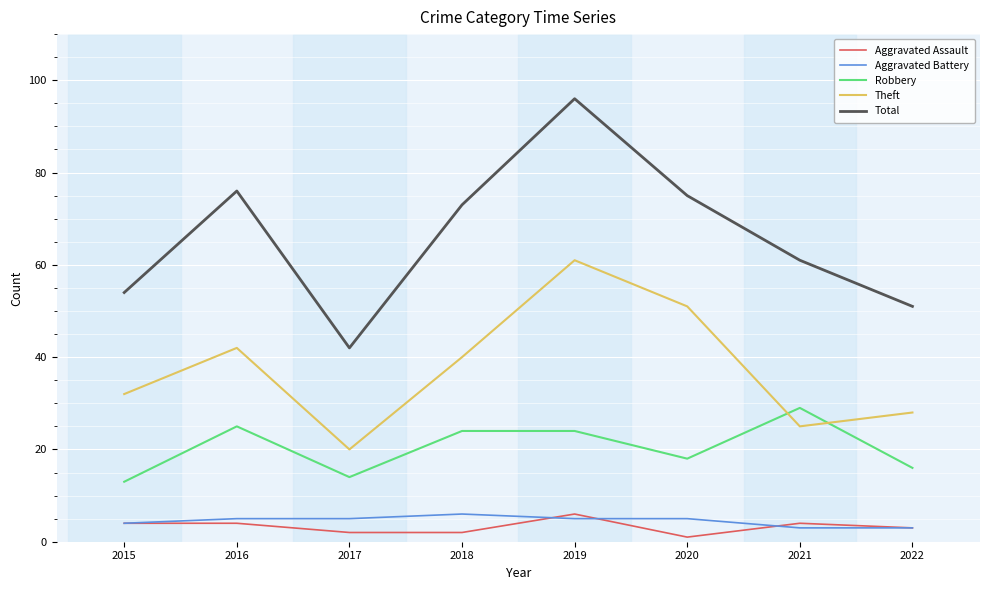

What is the difference between the maximum and minimum values in the Aggravated Battery series?

3